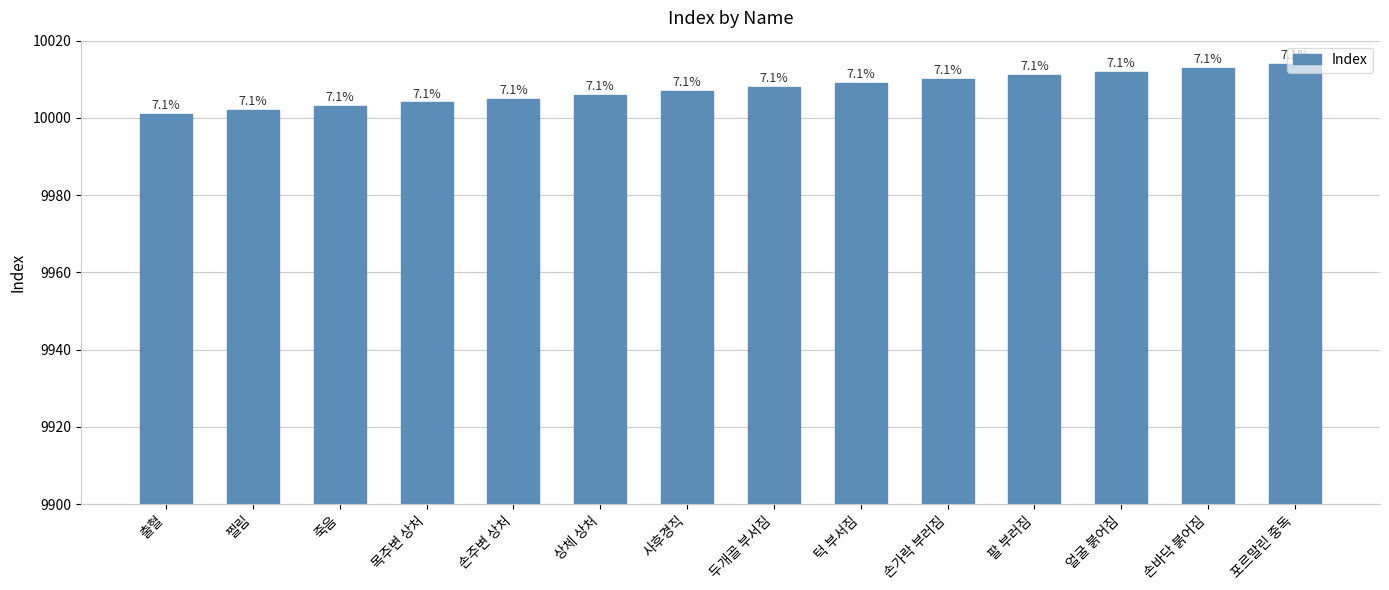

What position from the left is 팔 부러짐?

11